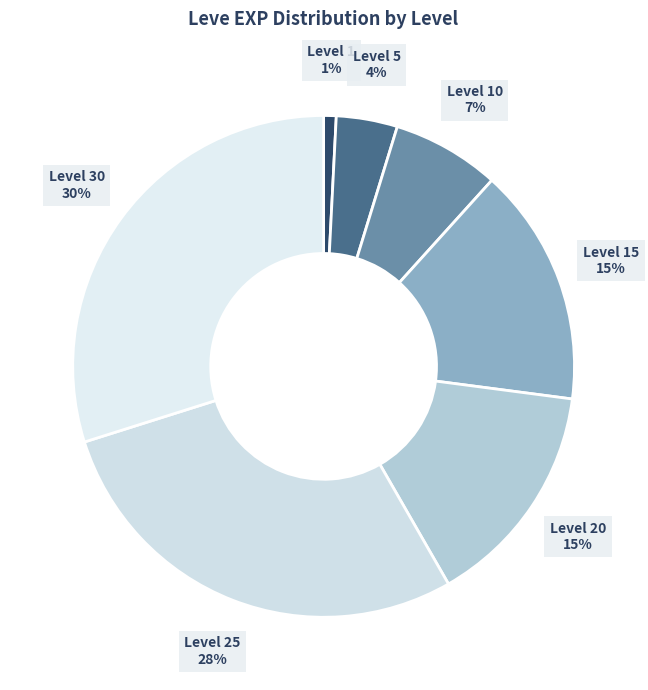

How many segments does this pie chart have?

7